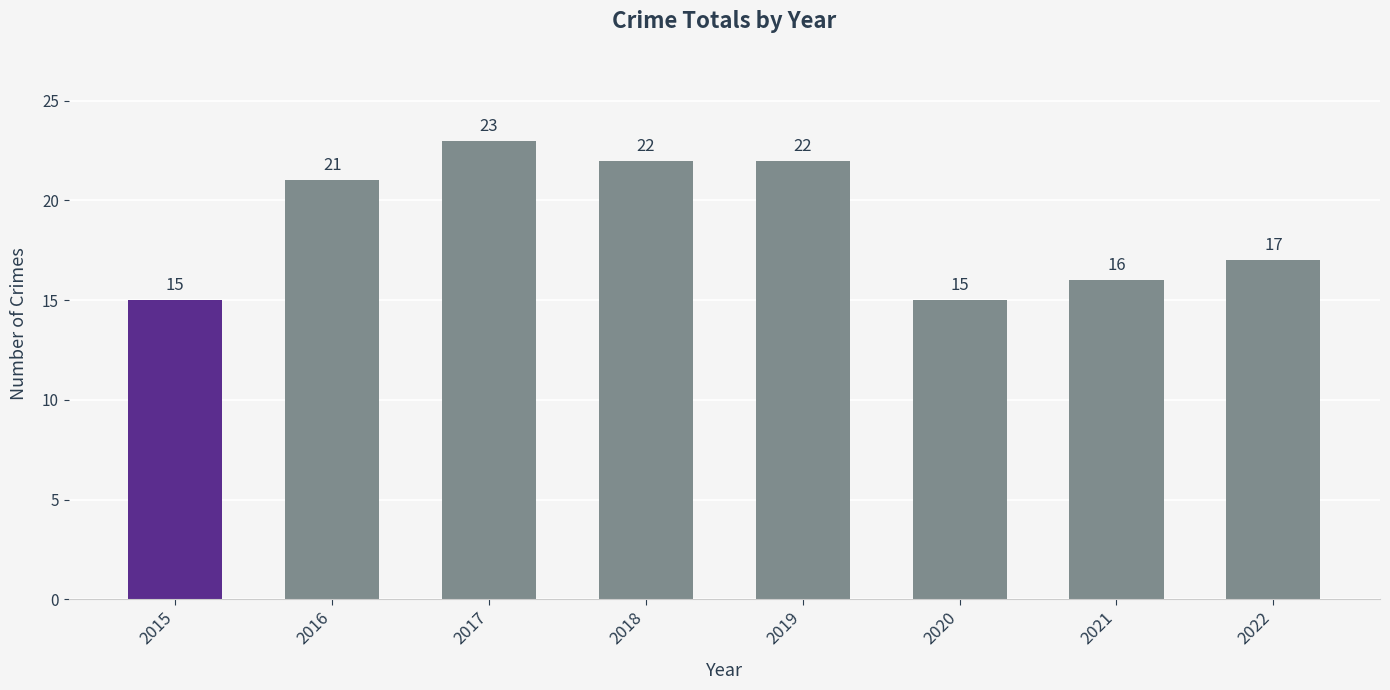

How many values are between 16 and 22?

5